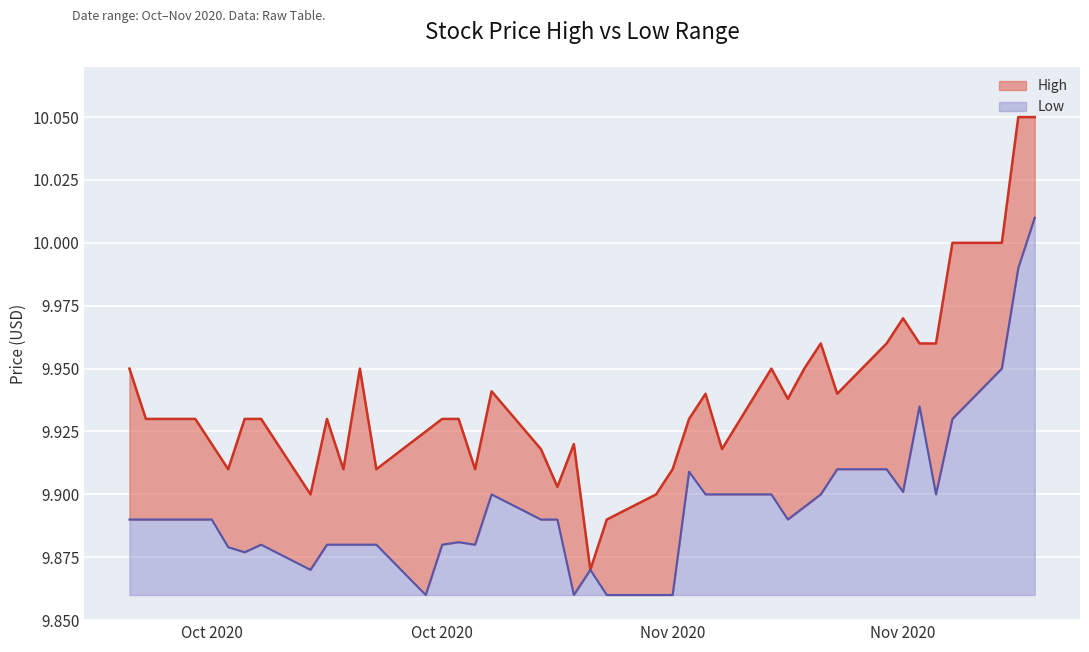

What position from the right is 2020-10-14?

31